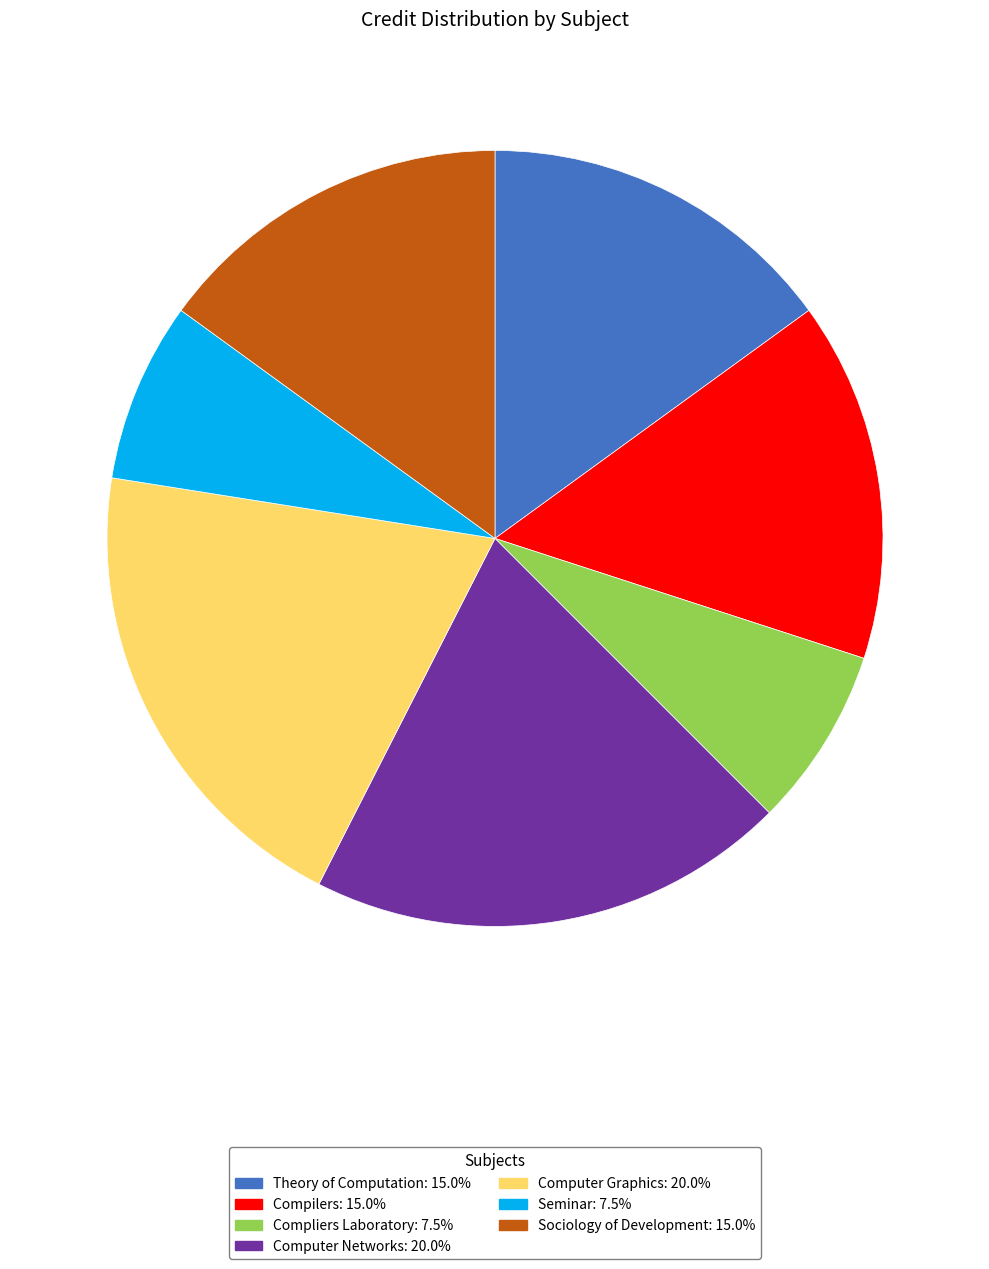

Does any single category account for the majority?

No